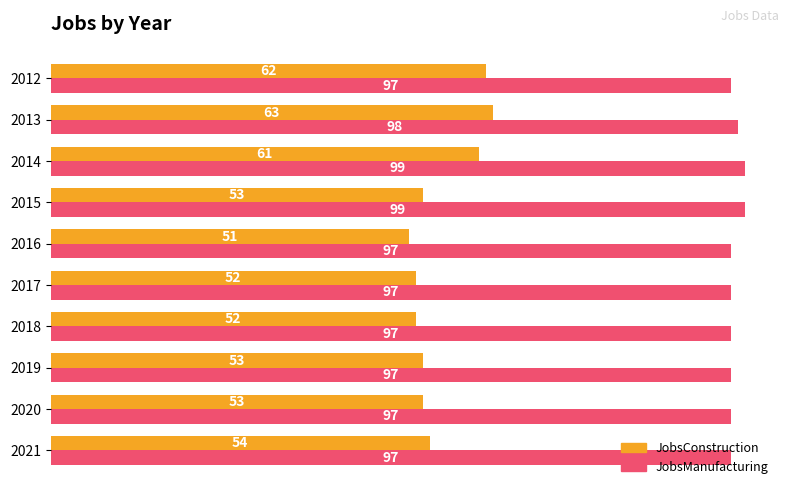

Is the value of JobsConstruction at 2021 greater than the value of JobsManufacturing at 2021?

No